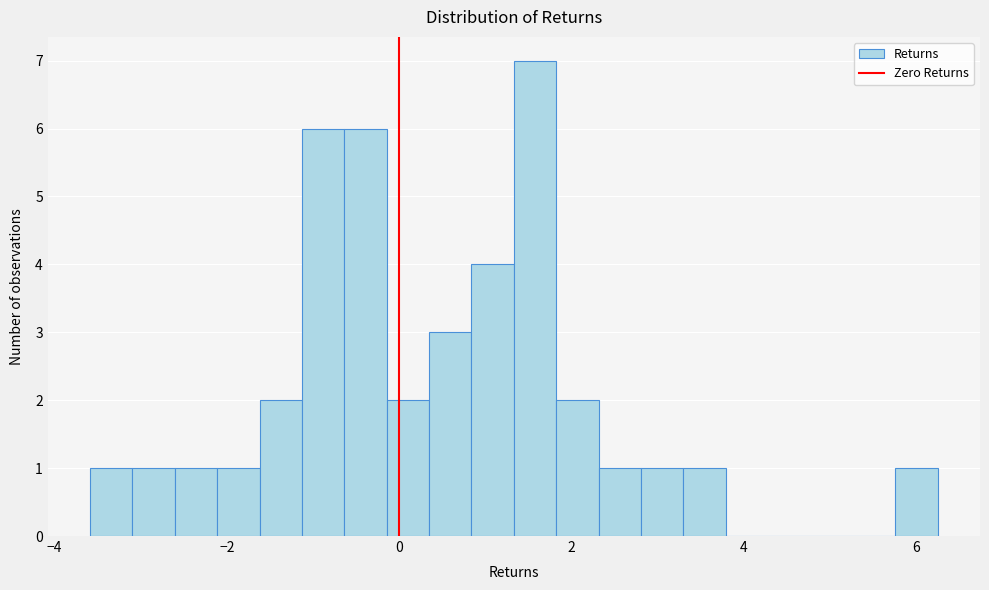

Read against the x-axis, roughly where is the centre of the tallest bar?

1.6